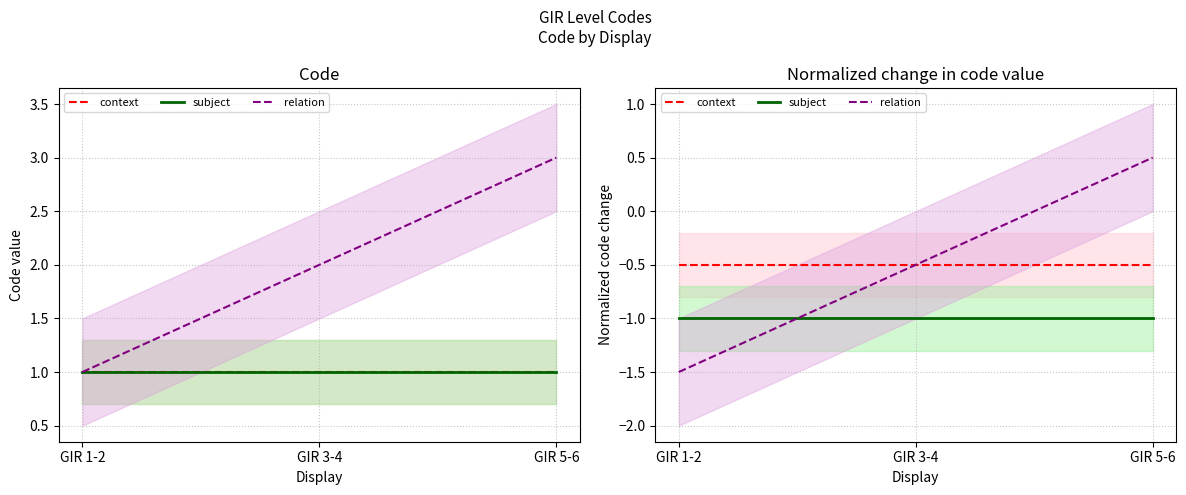

At GIR 3-4, list the series in order from smallest to largest.

subject, context, relation